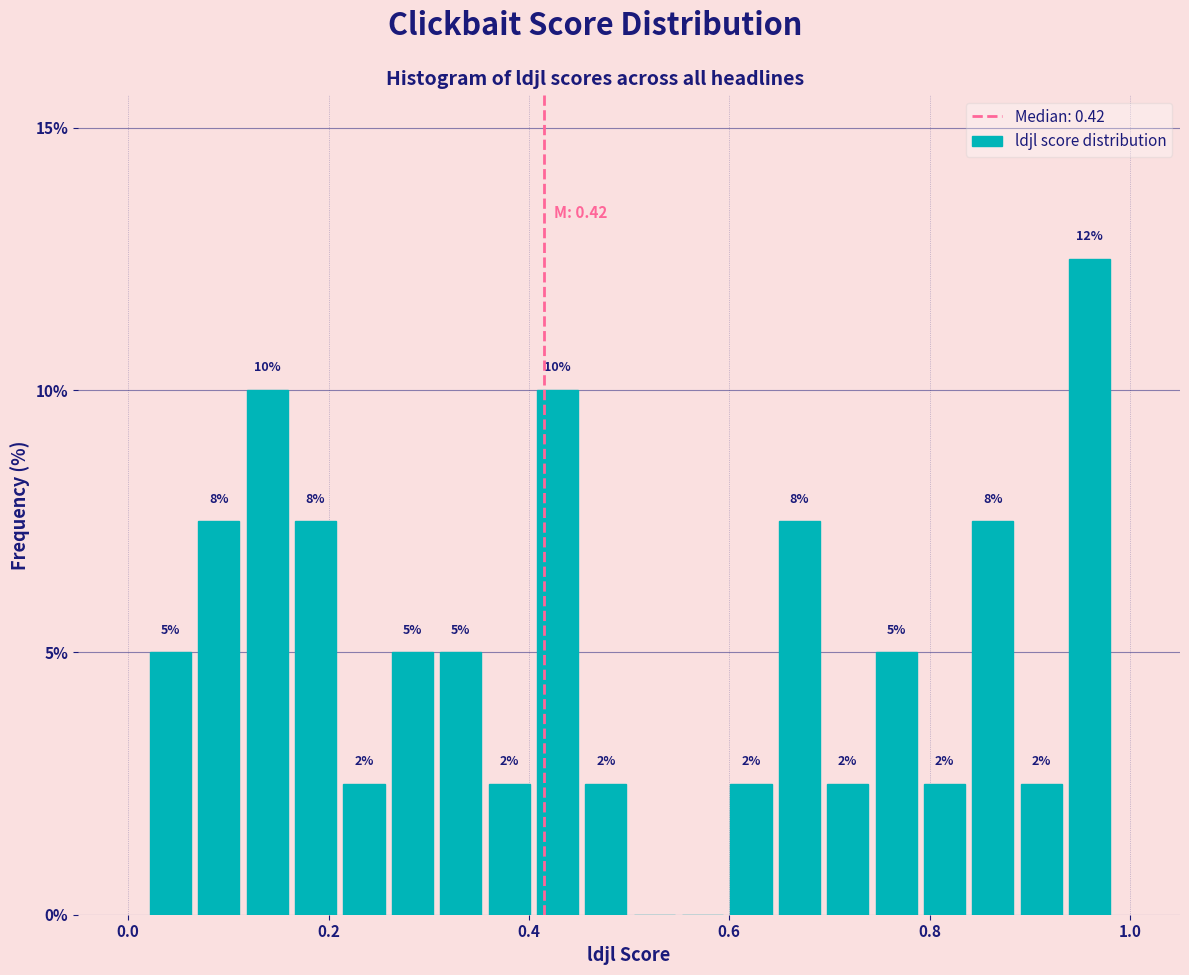

Around what value on the x-axis is the tallest bar? Give the approximate position of its centre, as read against the axis.

0.96